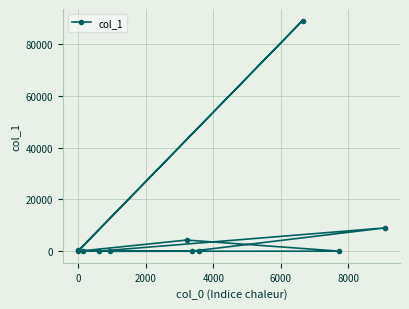

What is the difference between the maximum and second lowest values?

88929